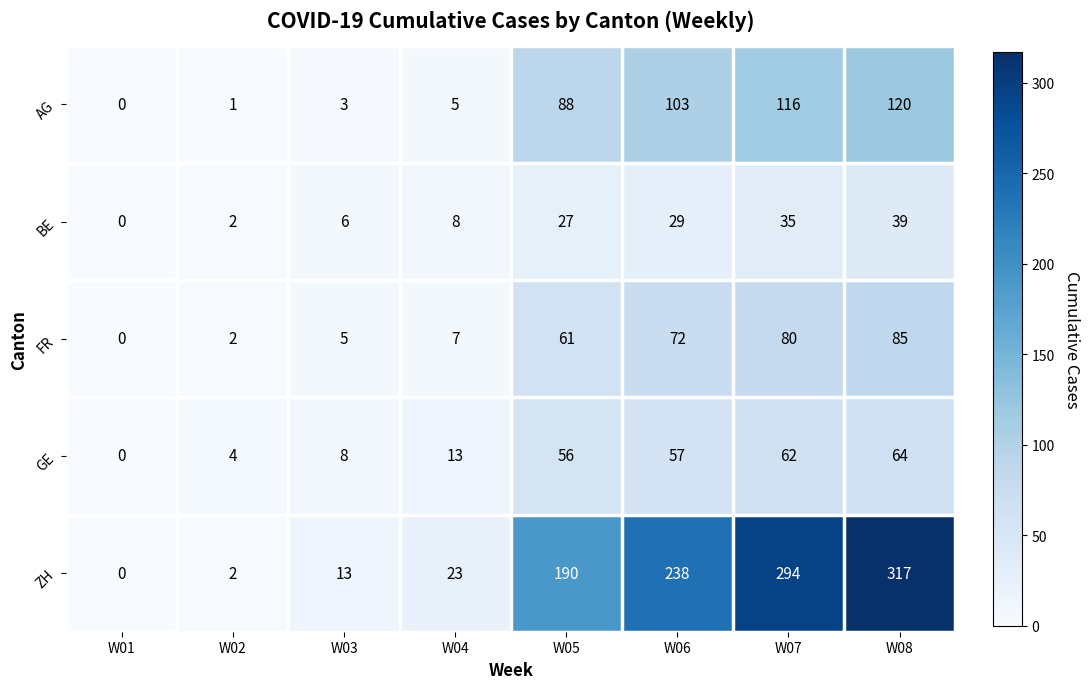

At which category is the sum across all series the highest?

W08